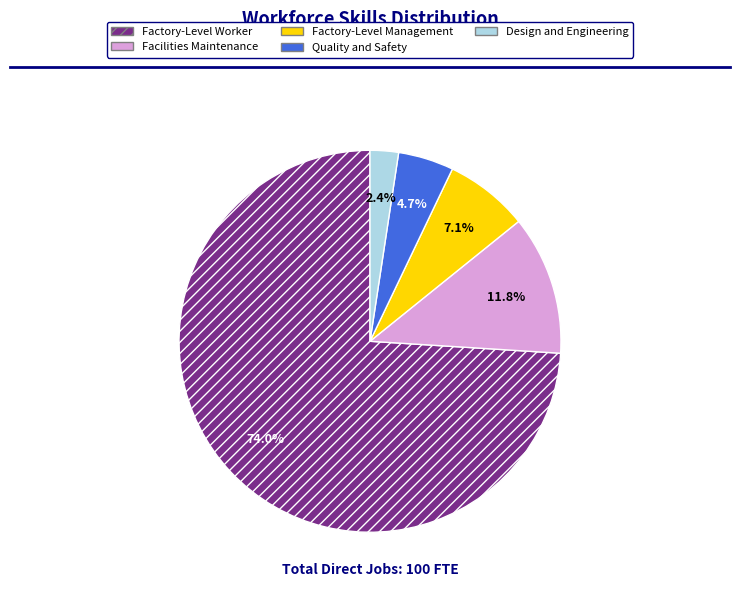

Which category has the biggest portion of the pie?

Factory-Level Worker